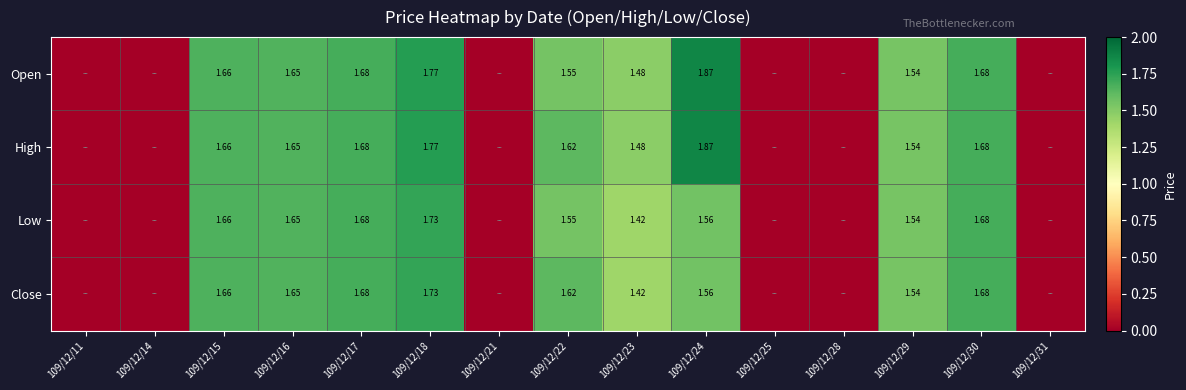

Is the value of High at 109/12/18 greater than the value of Close at 109/12/23?

Yes